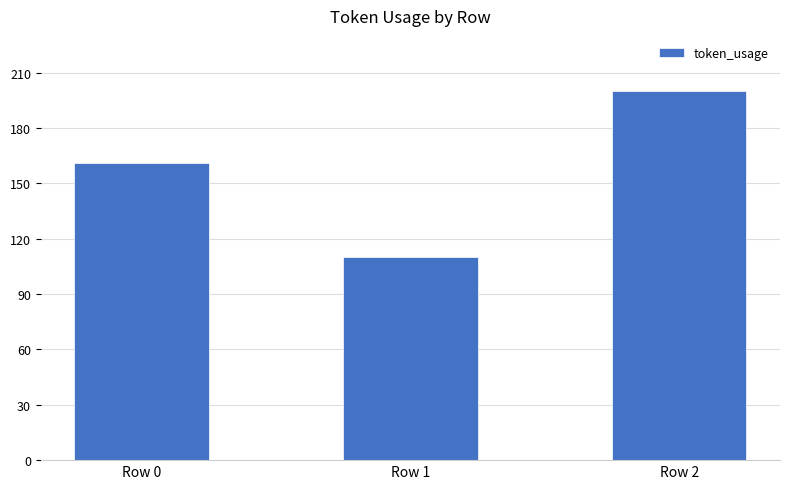

How many distinct data groups are displayed?

1